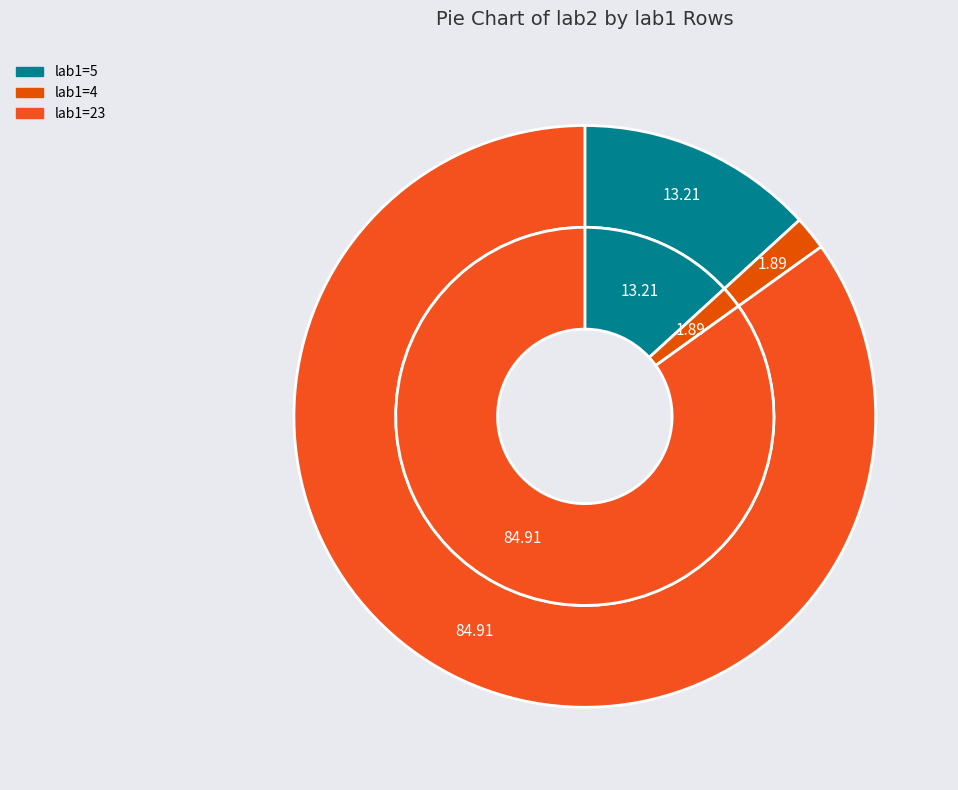

What percentage is the 4 slice, to the nearest percent?

2%